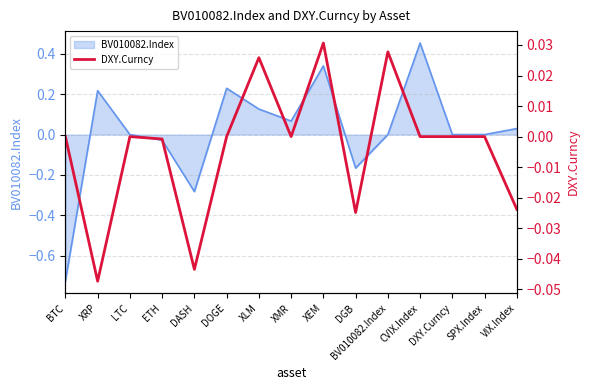

Which category has the lowest value across all series?

XRP